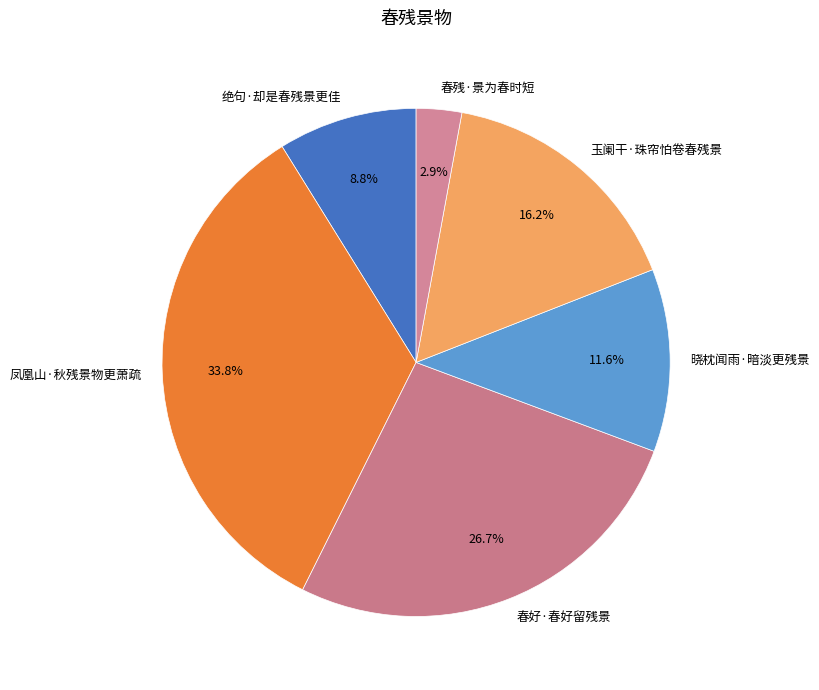

True or false: 绝句·却是春残景更佳 accounts for 9% of the total.

True